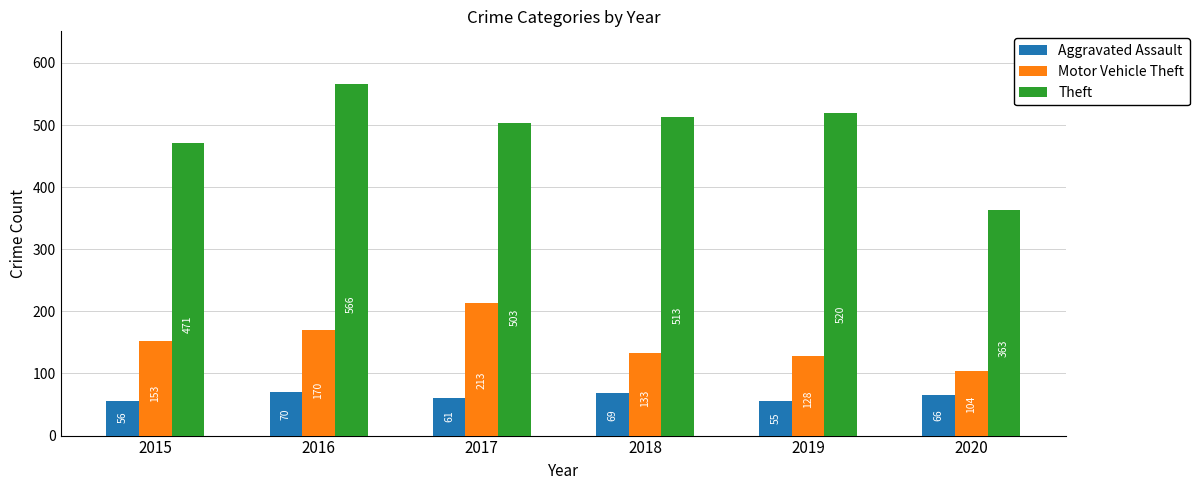

At which category is the sum across all series the highest?

2016